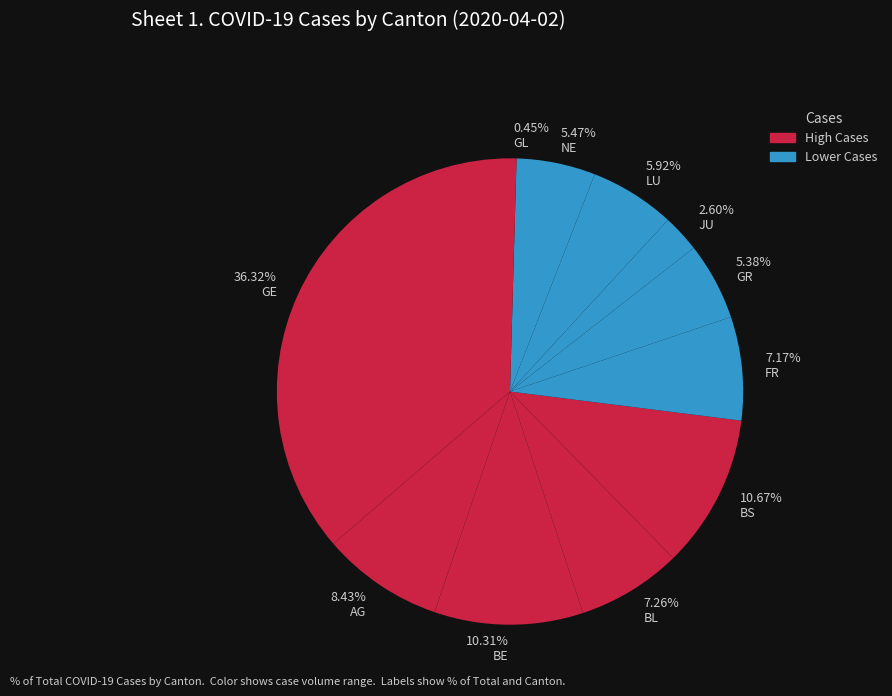

Is the sum of 5.47% NE and 5.92% LU greater than half?

No